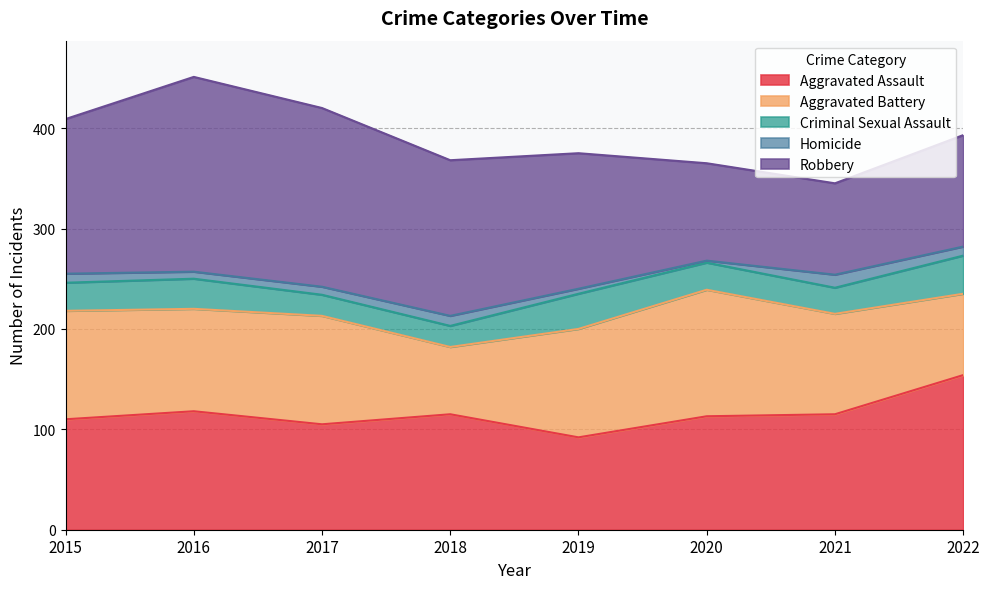

True or false: Aggravated Battery has more than 0 points higher than both neighbors.

True